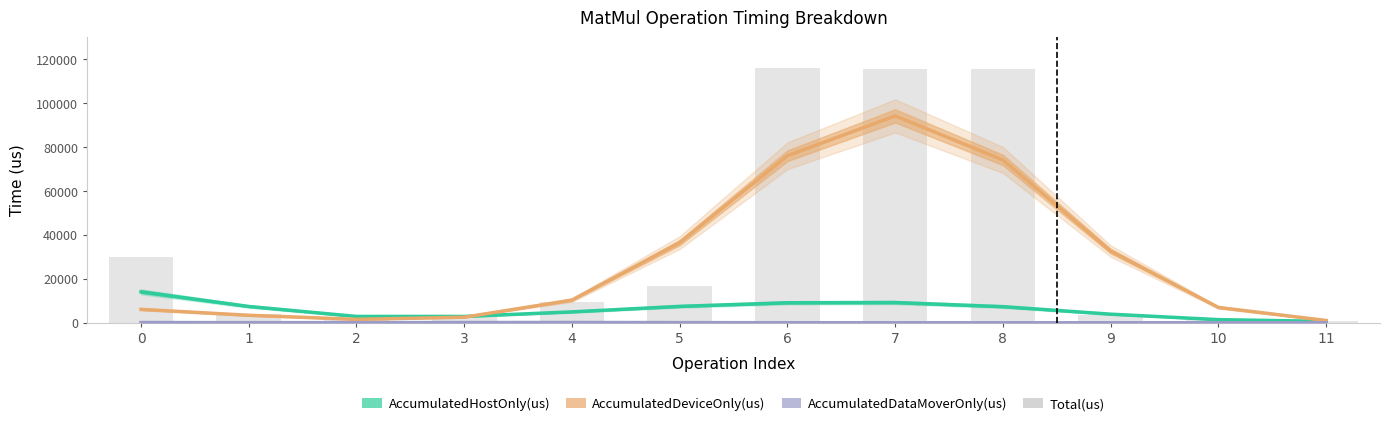

Reading left to right, transcribe all the data shown in this chart.

AccumulatedHostOnly(us): 0=14095.2	1=7420.1	2=2885.2	3=2875.1	4=4960.8	5=7468.0	6=9106.9	7=9215.1	8=7339.0	9=3915.0	10=1424.0	11=627.2
AccumulatedDeviceOnly(us): 0=6101.0	1=3414.4	2=1556.5	3=2528.4	4=10328.5	5=36497.8	6=76052.0	7=94179.7	8=74120.1	9=32647.3	10=6973.4	11=1036.8
AccumulatedDataMoverOnly(us): 0=112.1	1=58.2	2=49.3	3=106.0	4=130.9	5=69.9	6=14.8	7=1.2	8=0.0	9=0.0	10=0.0	11=0.0
Total(us): 0=29745.0	1=3893.0	2=1336.0	3=2808.0	4=9400.0	5=16962.0	6=116033.0	7=115688.0	8=115743.0	9=3642.0	10=1197.0	11=863.0